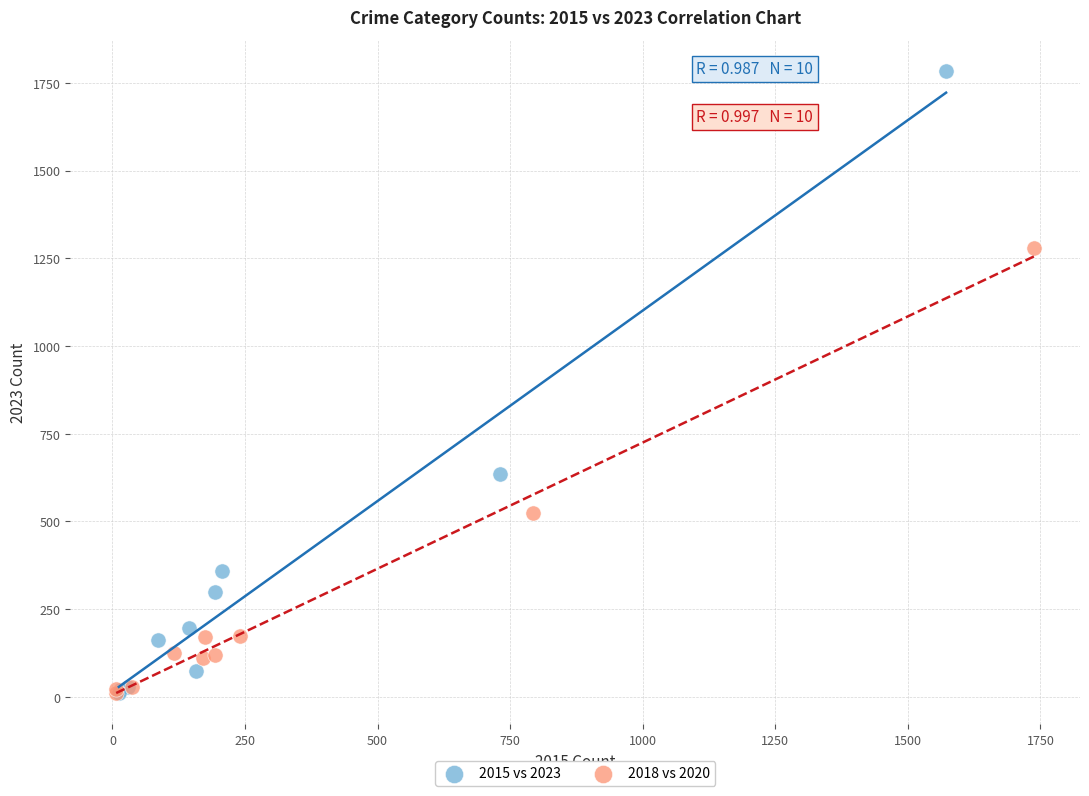

Which series has the largest Y range (max minus min)?

2015 vs 2023